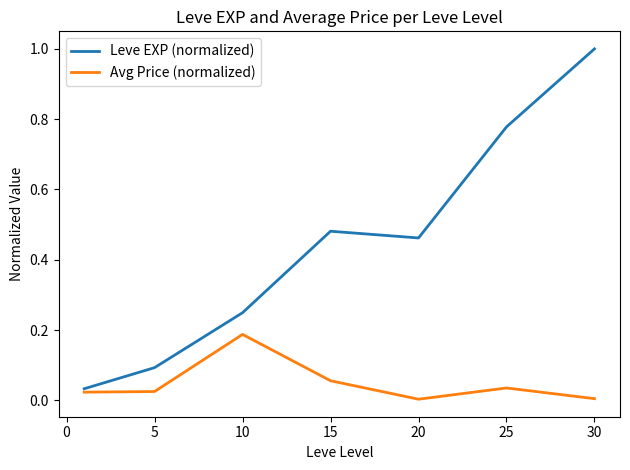

List the series in order of their overall mean, lowest first.

Avg Price (normalized), Leve EXP (normalized)